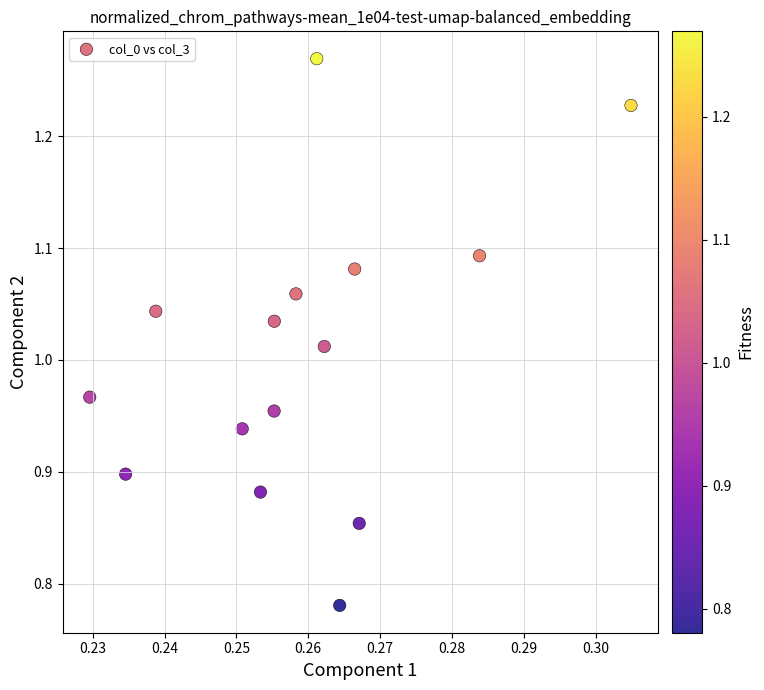

What is the range of Y values (max minus min)?

0.5